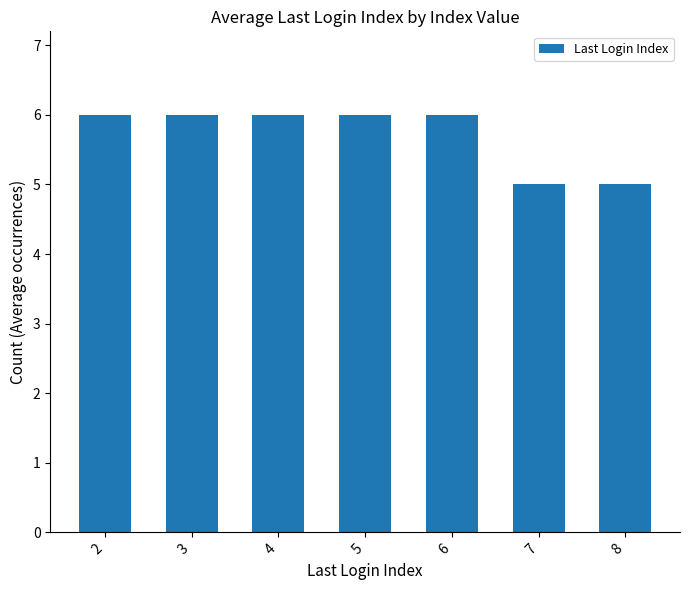

What is the maximum value shown in the chart?

6